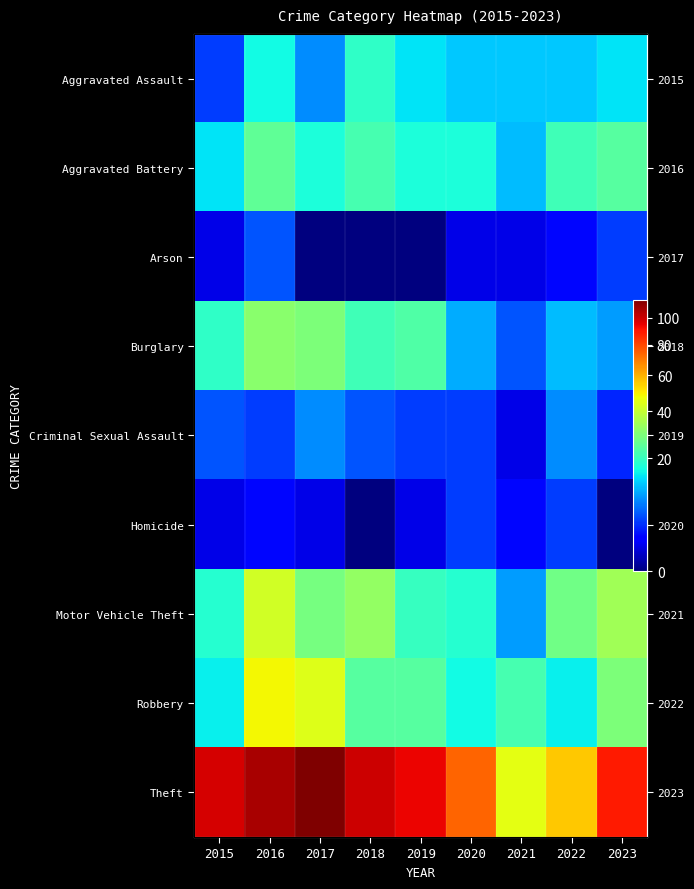

What is the sum of all Burglary values?

158